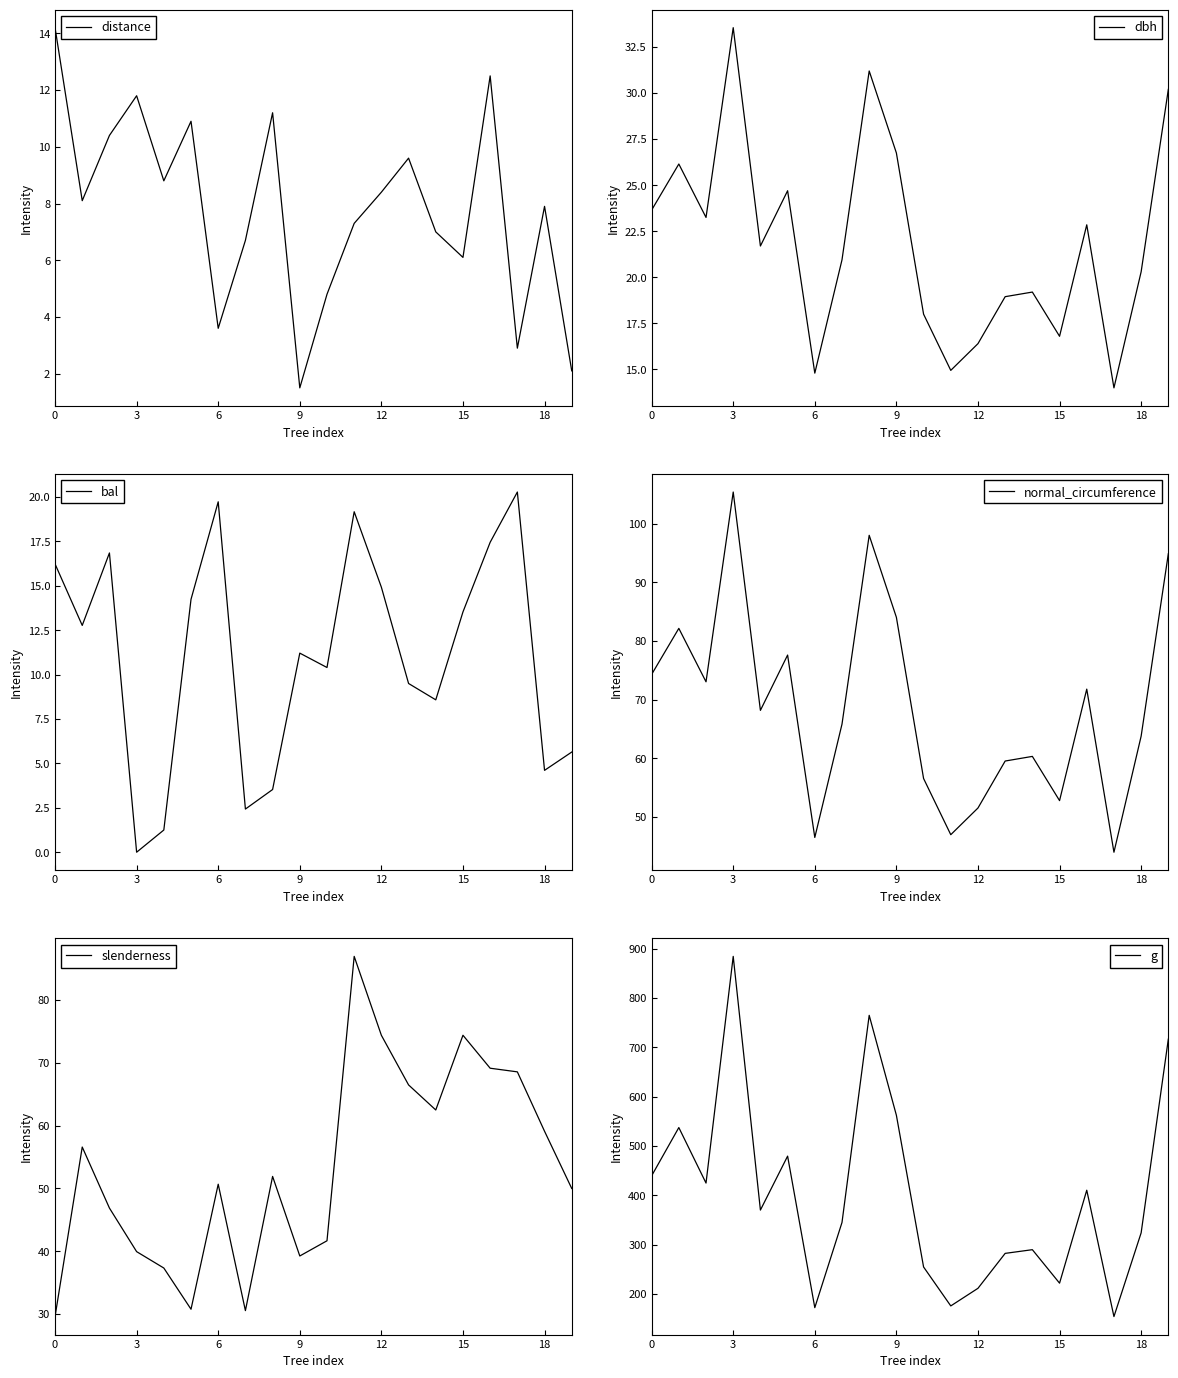

The g series shows 547.3 at 18. True or false?

False